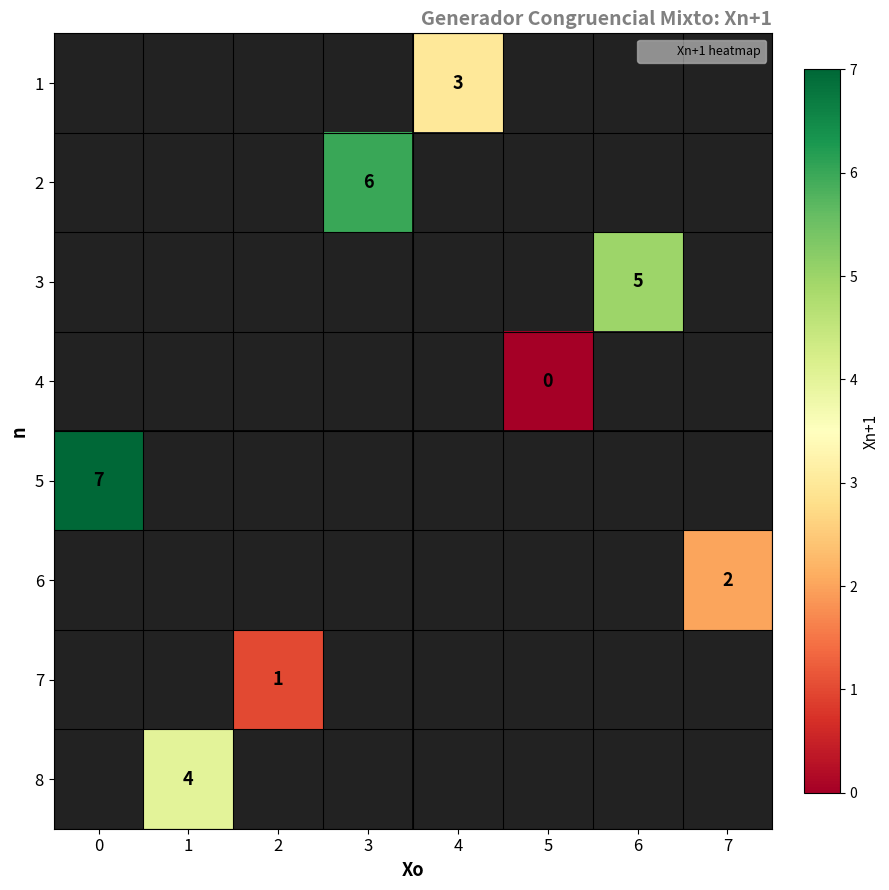

How many distinct data groups are displayed?

8